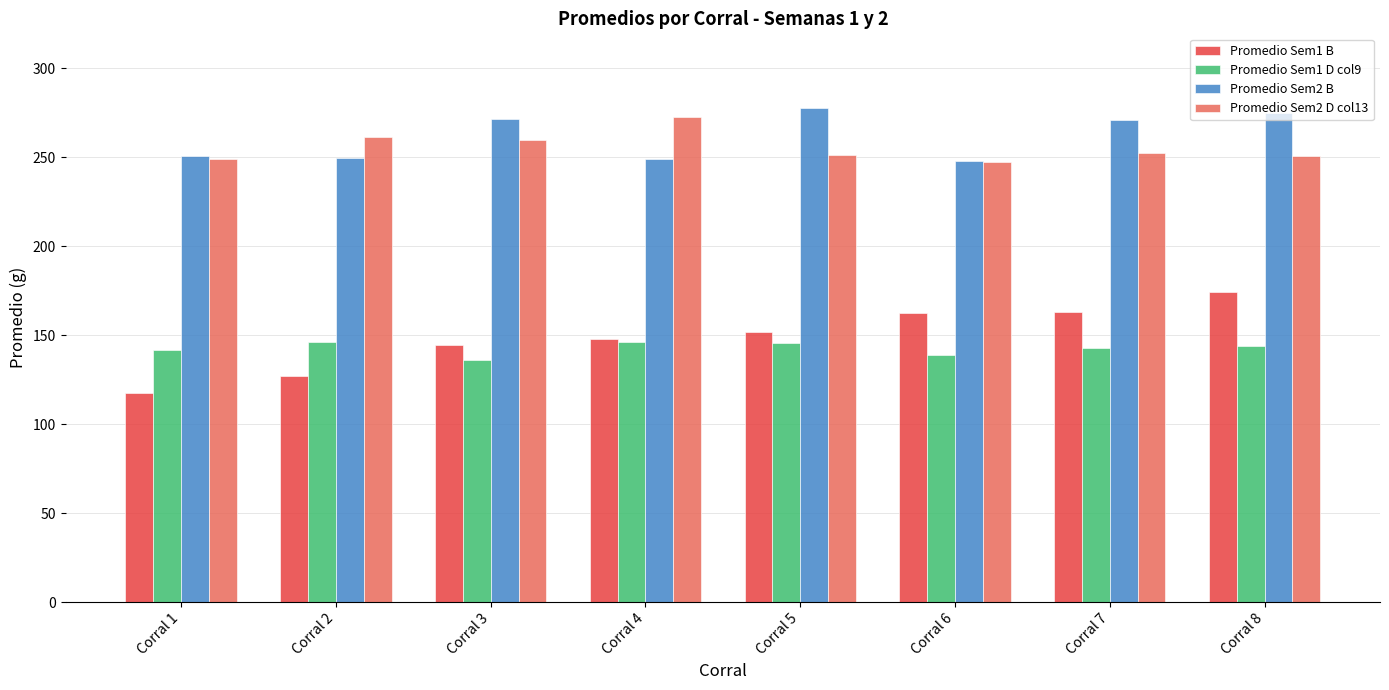

What is the total value across all series at Corral 7?

828.4